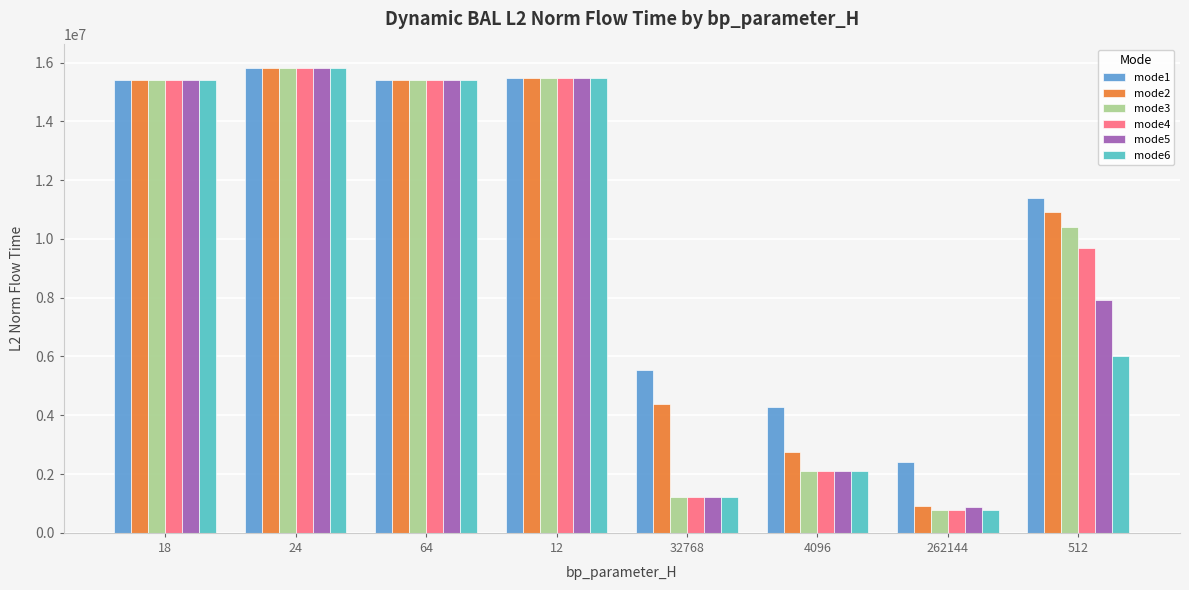

At how many categories does at least one series exceed 3226183?

7